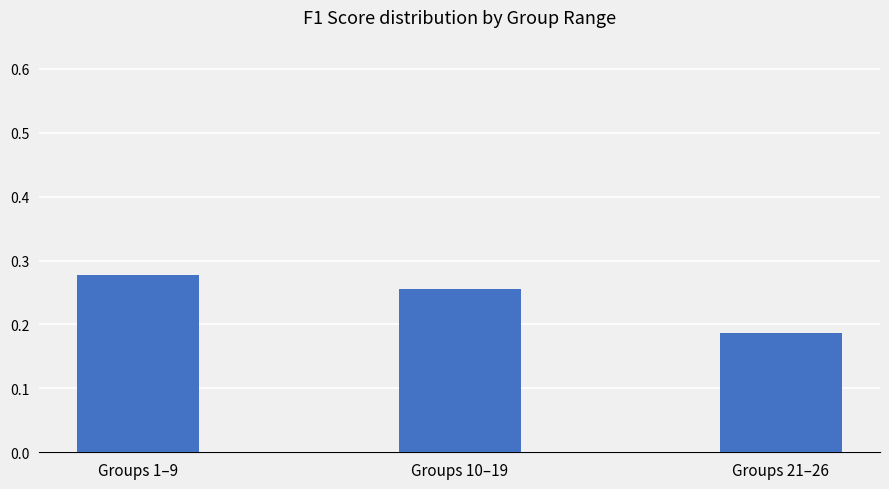

How many categories are shown in the chart?

3